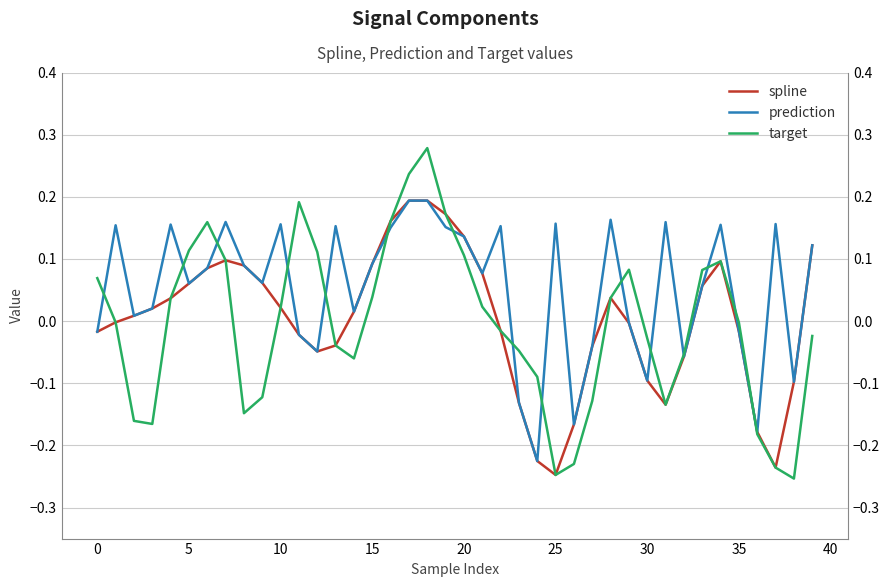

Is this an area chart (filled region under the line)?

No